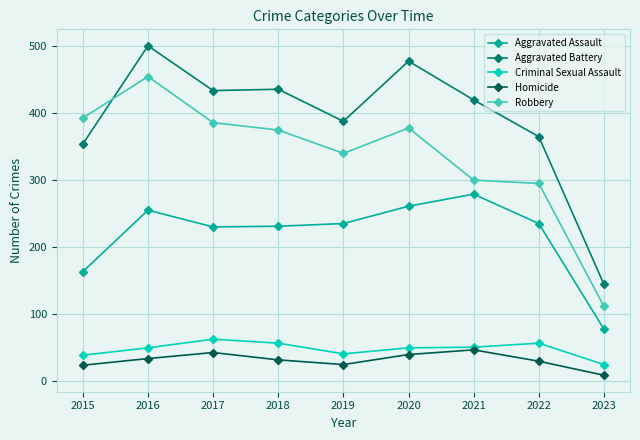

Where is Aggravated Battery nearest to the value 322?

2015